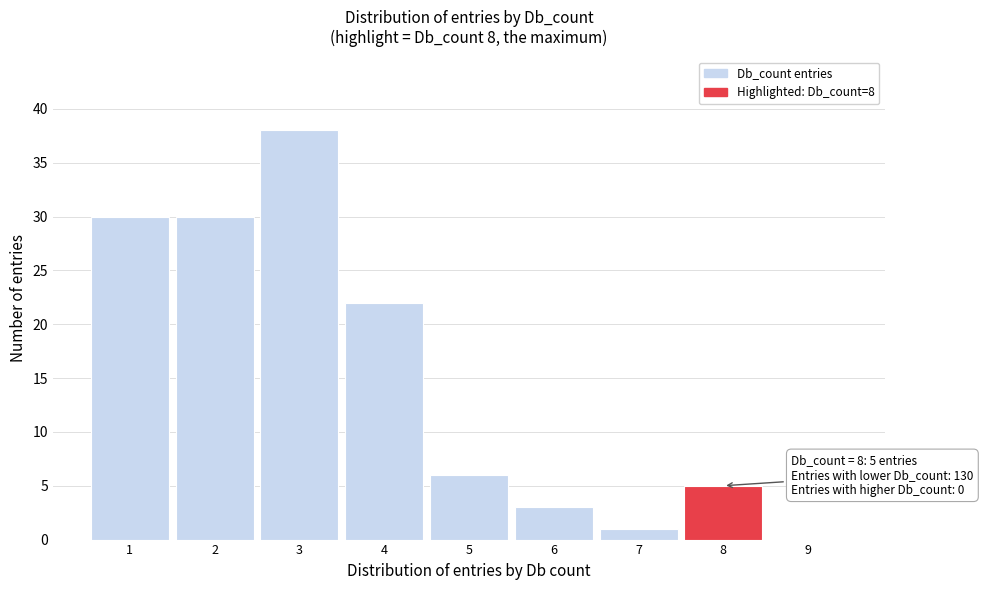

Over which range of the x-axis is the bar tallest?

2.5 to 3.5